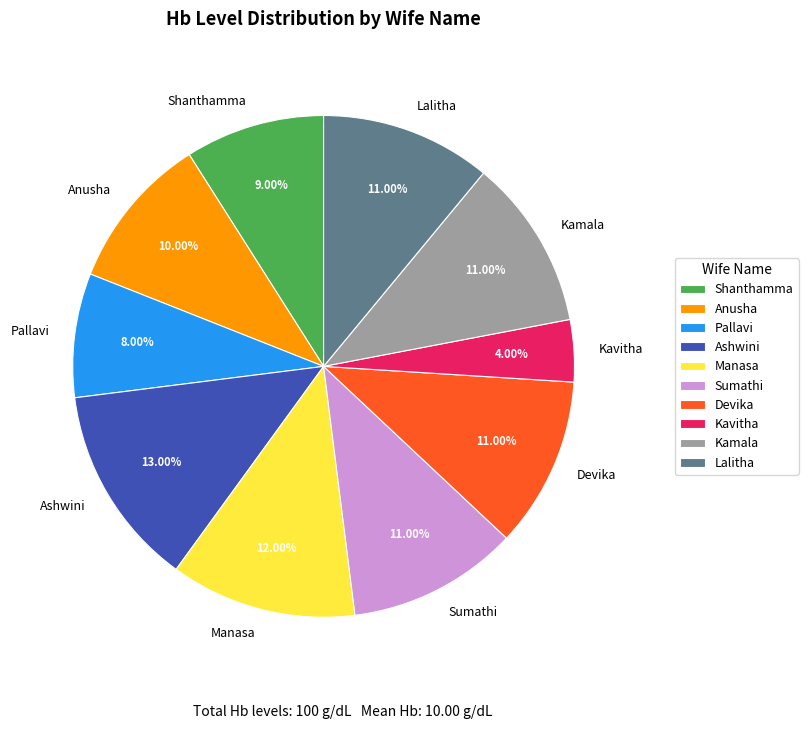

Between Kavitha and Ashwini, which is larger?

Ashwini